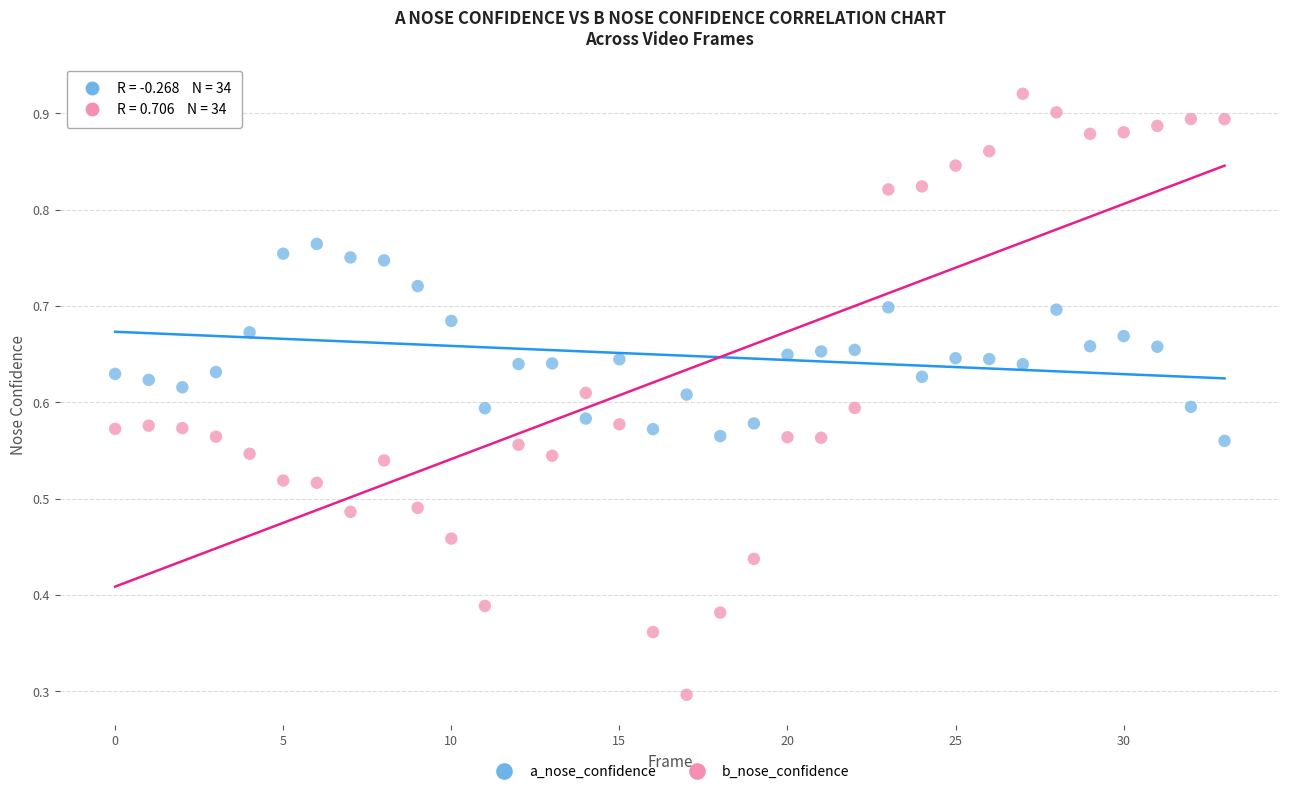

Which series reaches the minimum Y coordinate?

b_nose_confidence